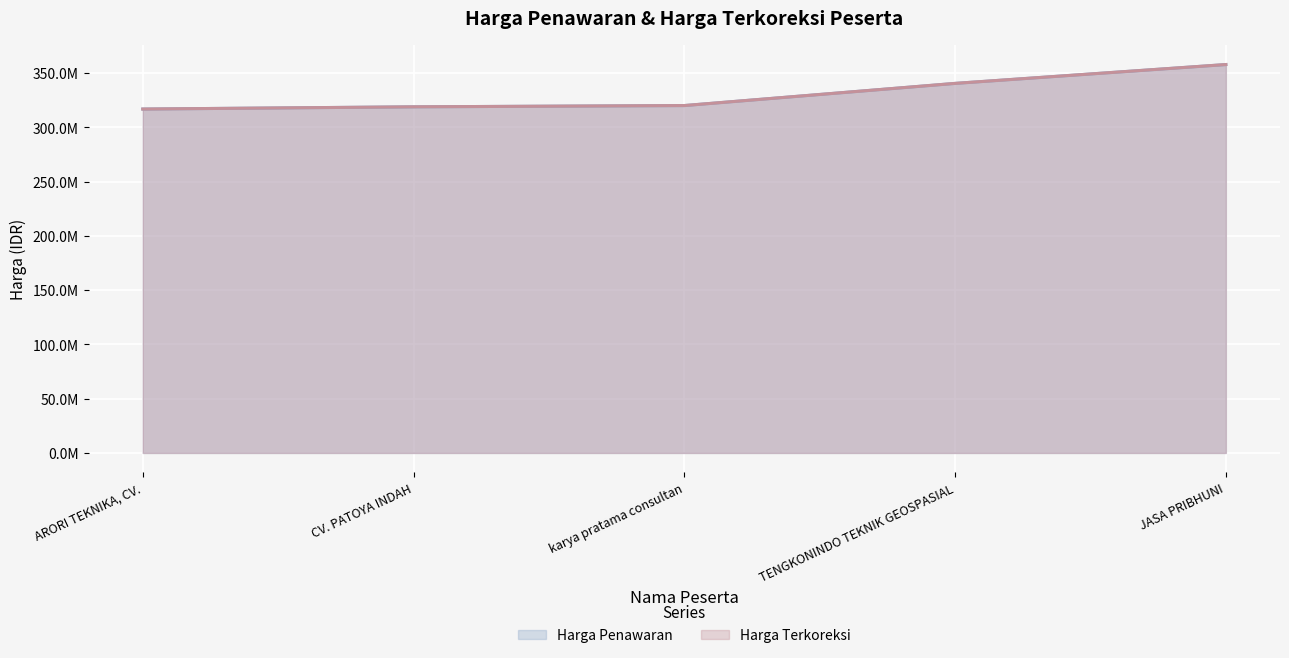

Is it true that Harga Penawaran equals 467432060 at JASA PRIBHUNI?

False